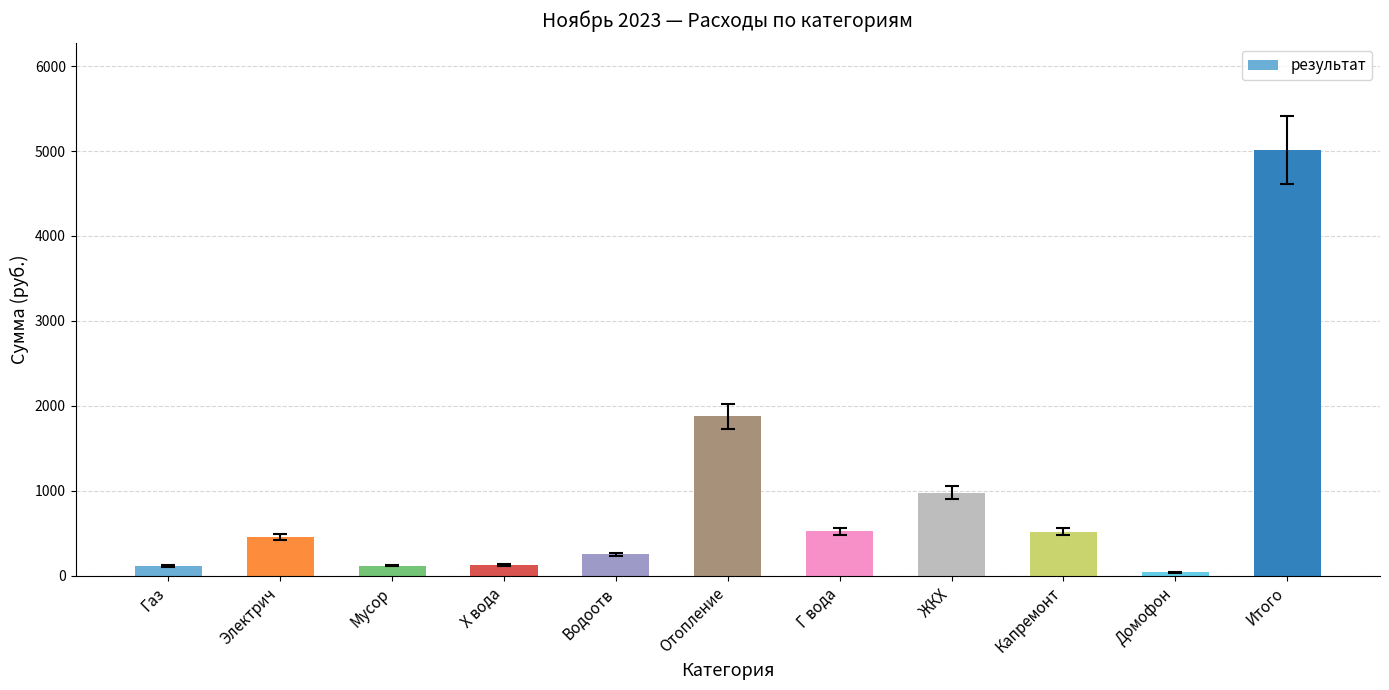

What is the label of the 5th bar from the left?

Водоотв